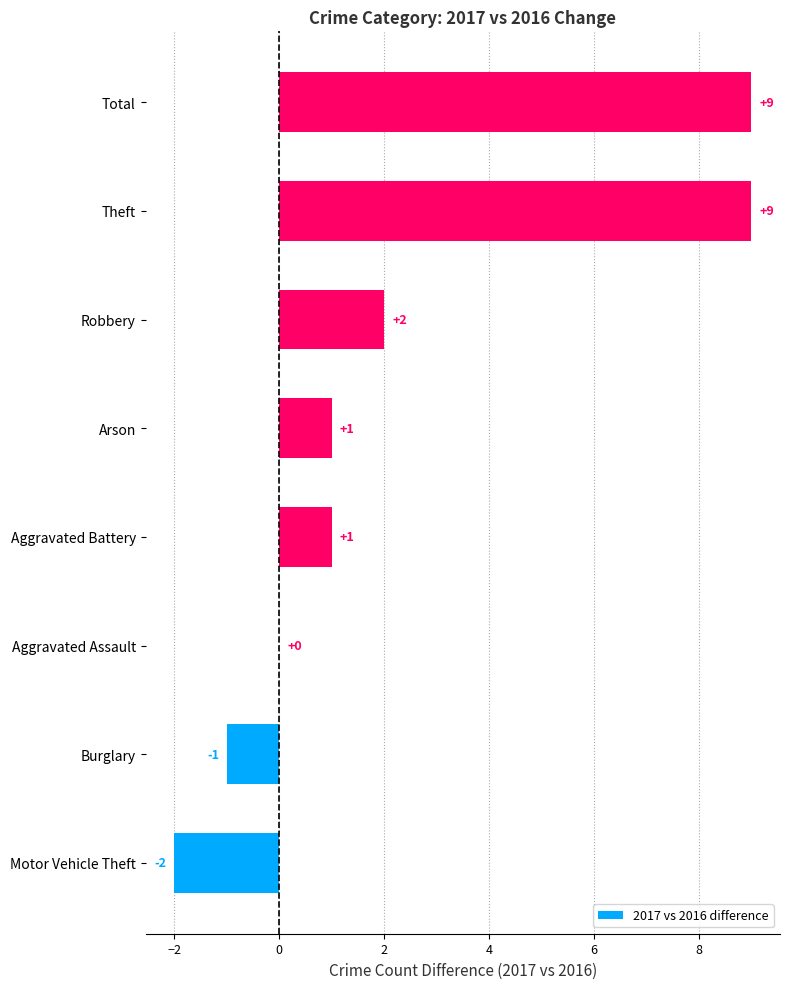

Between Theft and Robbery, which is larger?

Theft